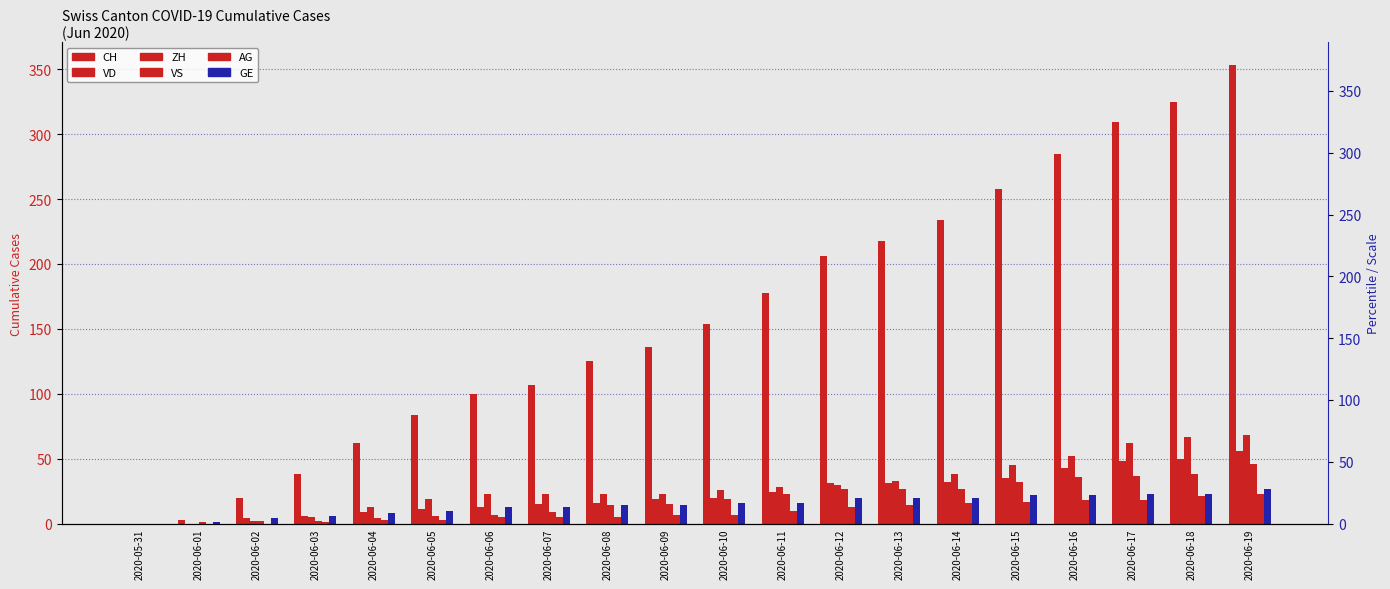

What is the maximum value shown in the chart?

353